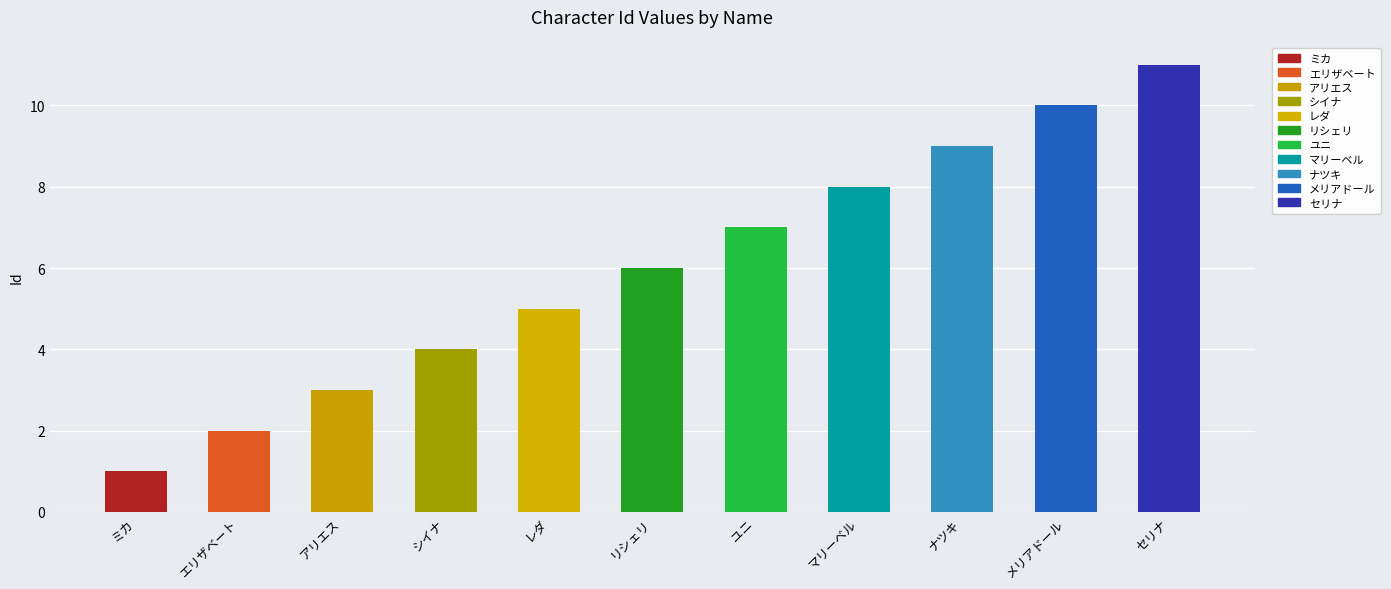

How many categories are shown in the chart?

11